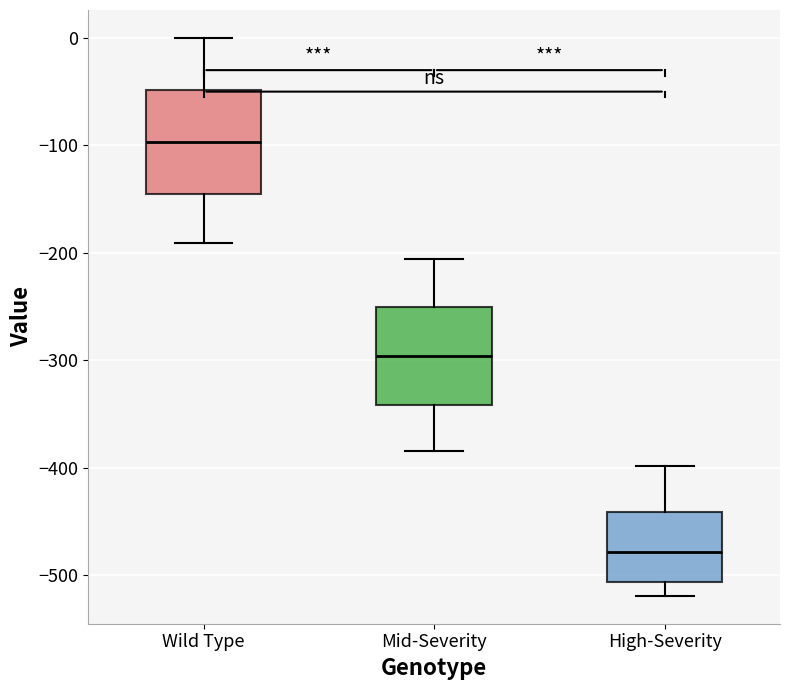

Where does the lower whisker of the box for High-Severity end on the y-axis? The values are not printed on the chart, so give them approximately, as read against the axis.

-520